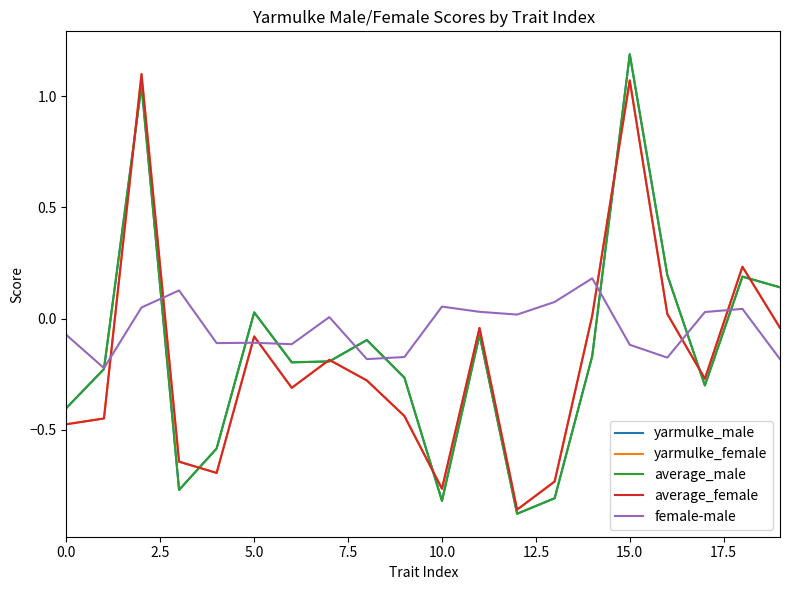

What is the greatest value displayed?

1.2